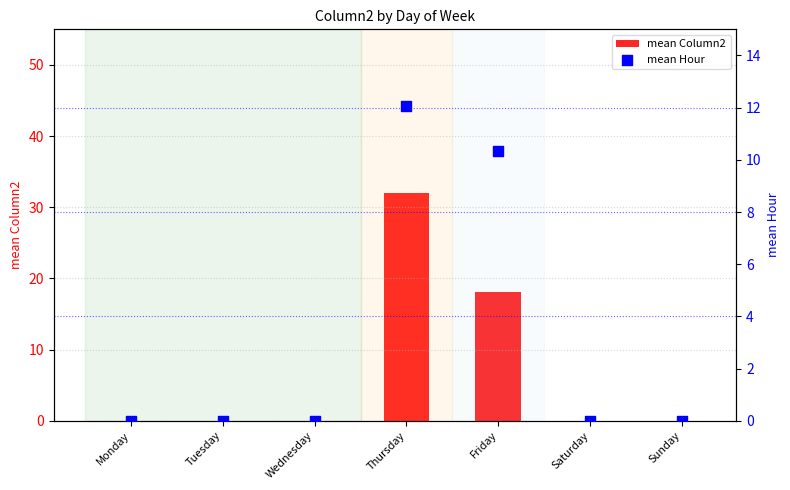

Is the value of mean Column2 at Thursday greater than the value of mean Hour at Thursday?

Yes